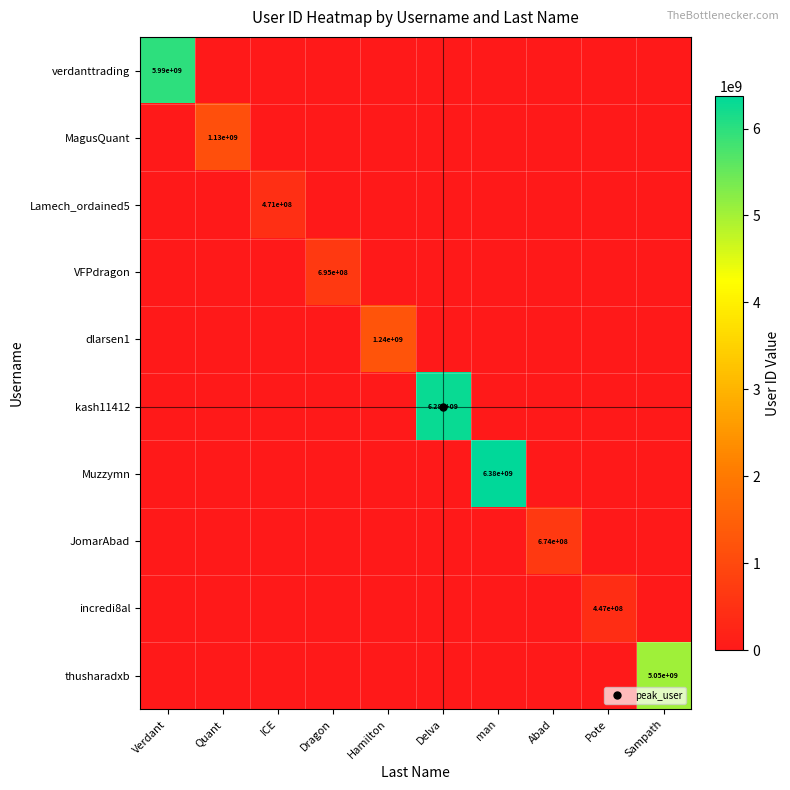

What is the average value of the dlarsen1 series?

124373205